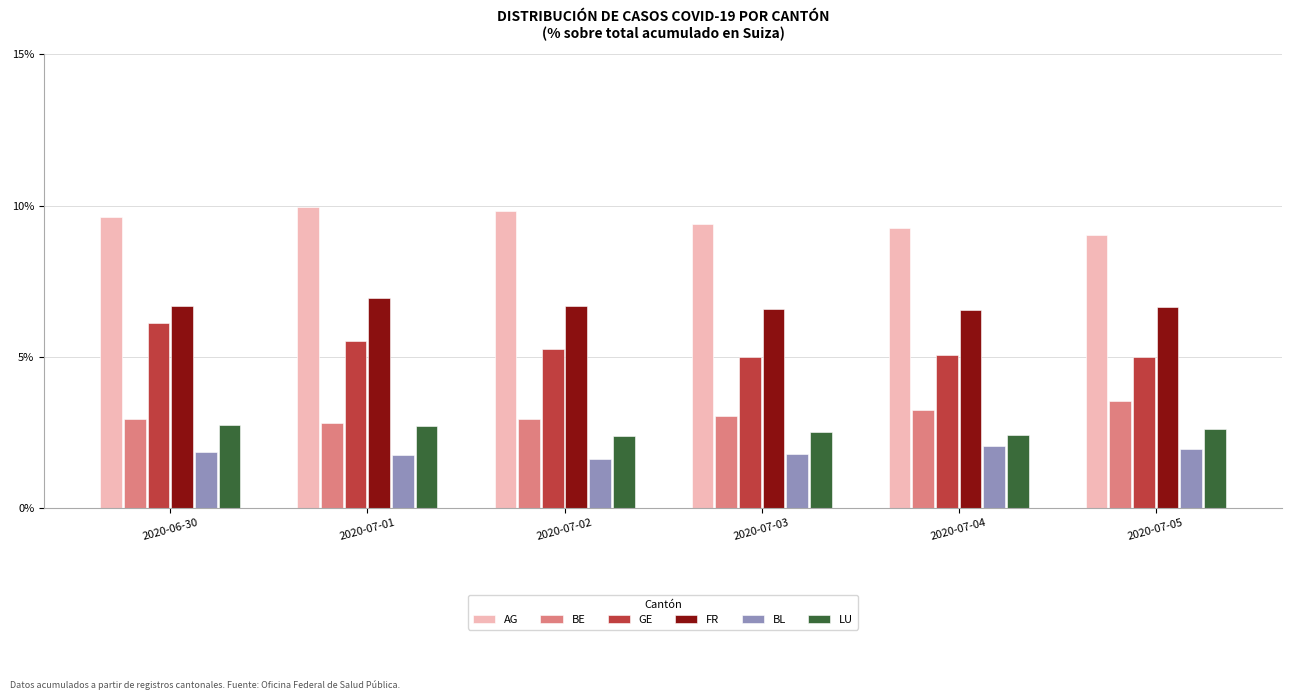

What is the approximate value of BE at 2020-07-02?

3.0